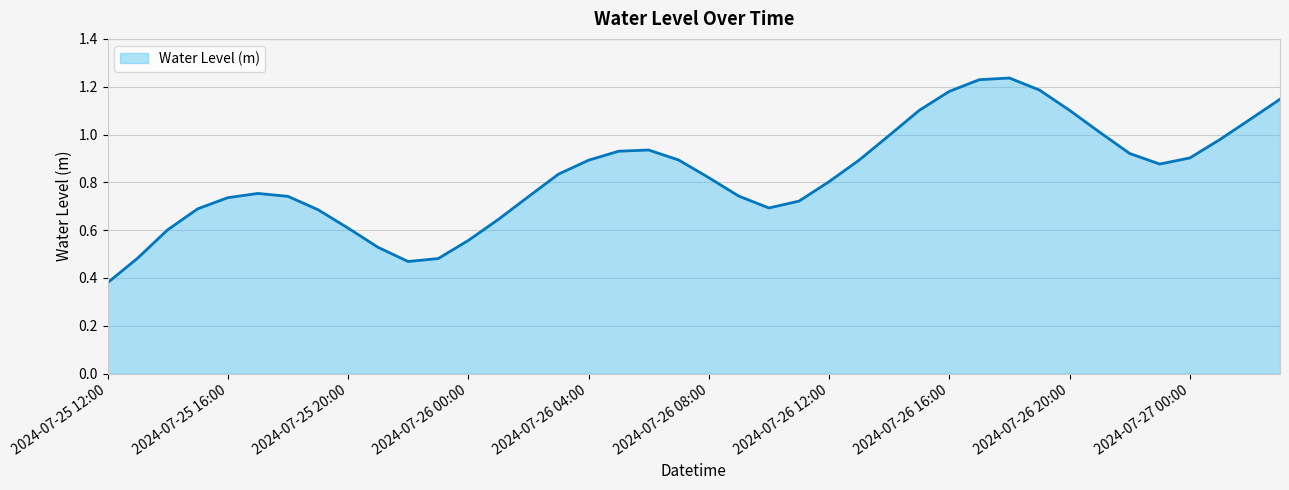

How many lines are shown in the chart?

1